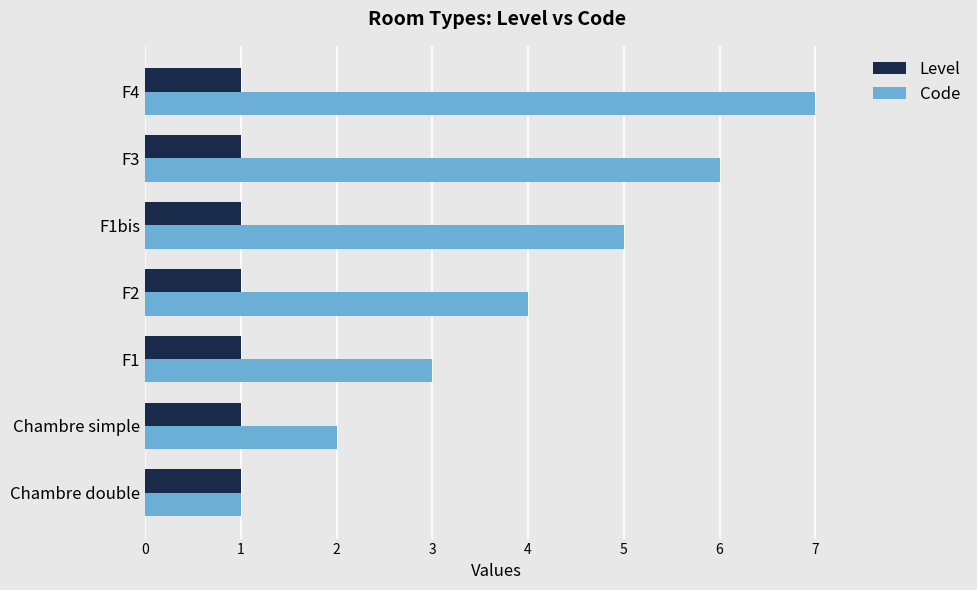

Between Chambre double and Chambre simple, which series saw the biggest shift?

Code